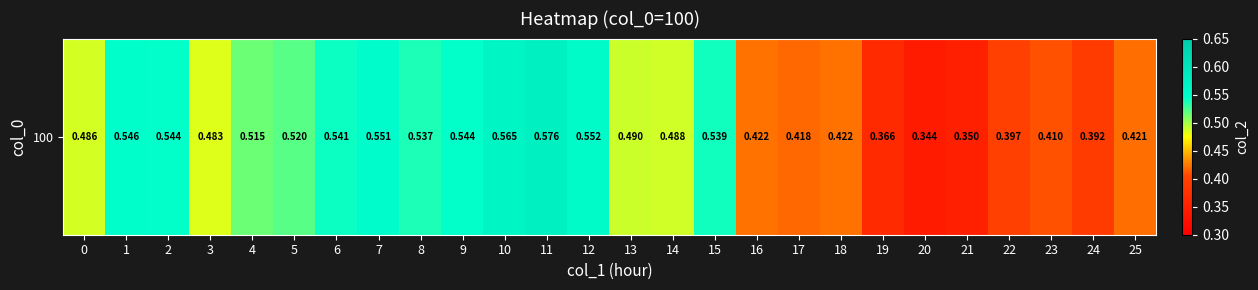

At which label is the value closest to 0?

20